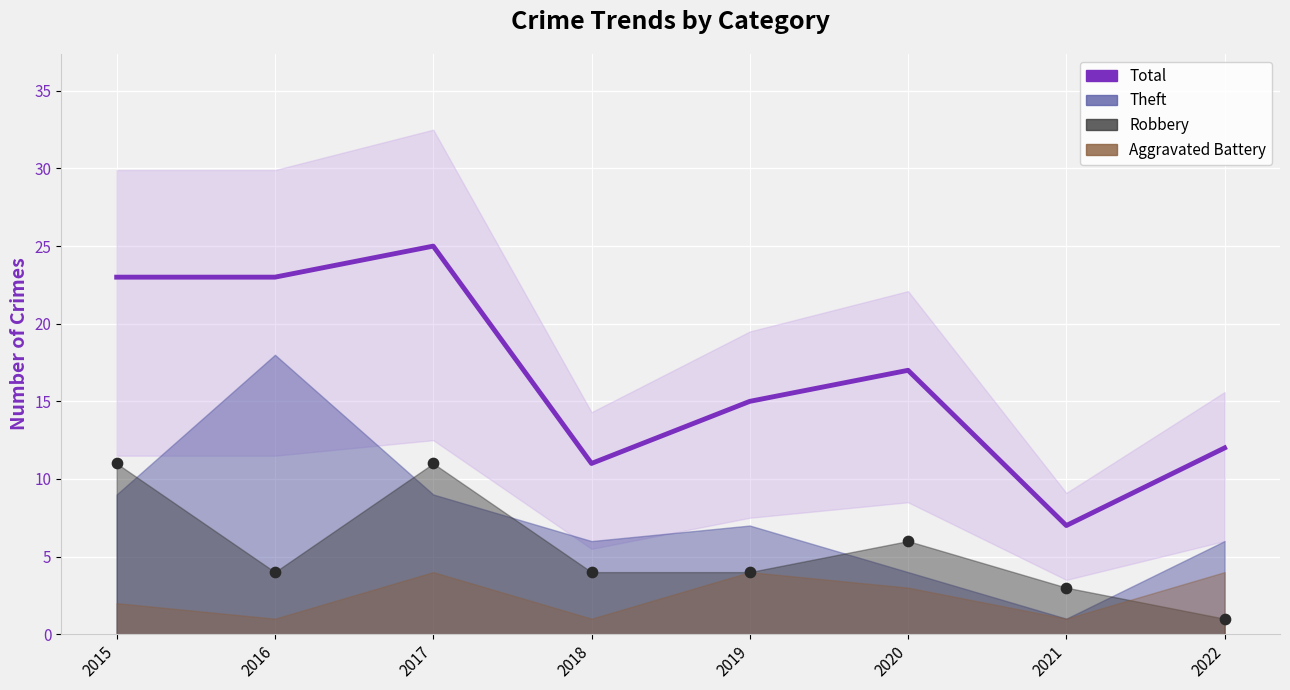

Approximately how many times larger is the value at 2021 compared to 2016?

0.3